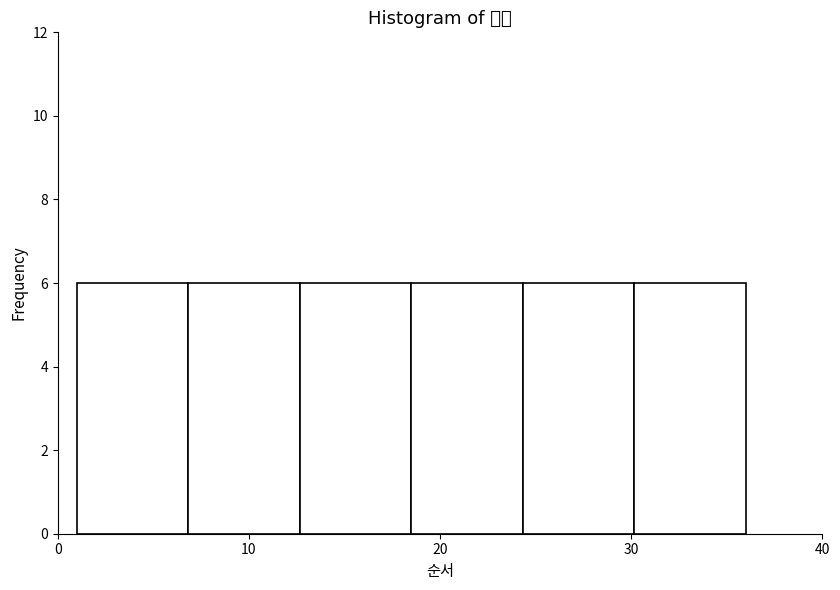

Reading left to right, list every bar in this chart as the range it spans on the x-axis followed by its height. Neither the bar edges nor the heights are printed on the chart, so give them approximately, as read against the axes.

1 to 7: 6
7 to 13: 6
13 to 19: 6
19 to 24: 6
24 to 30: 6
30 to 36: 6